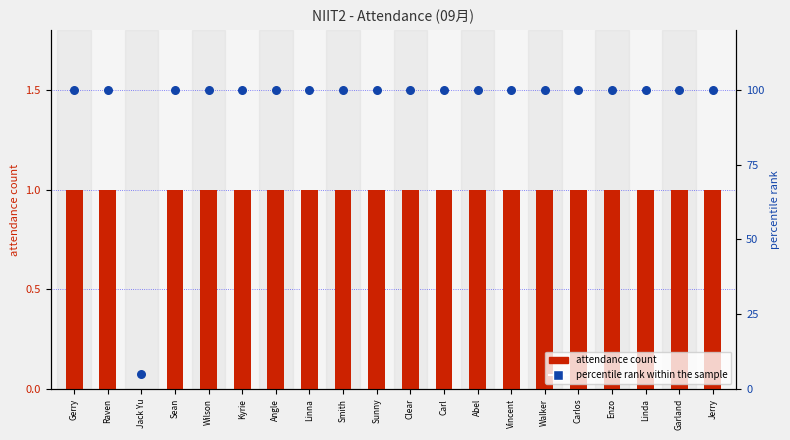

Which series has the widest spread of Y values?

percentile rank within the sample